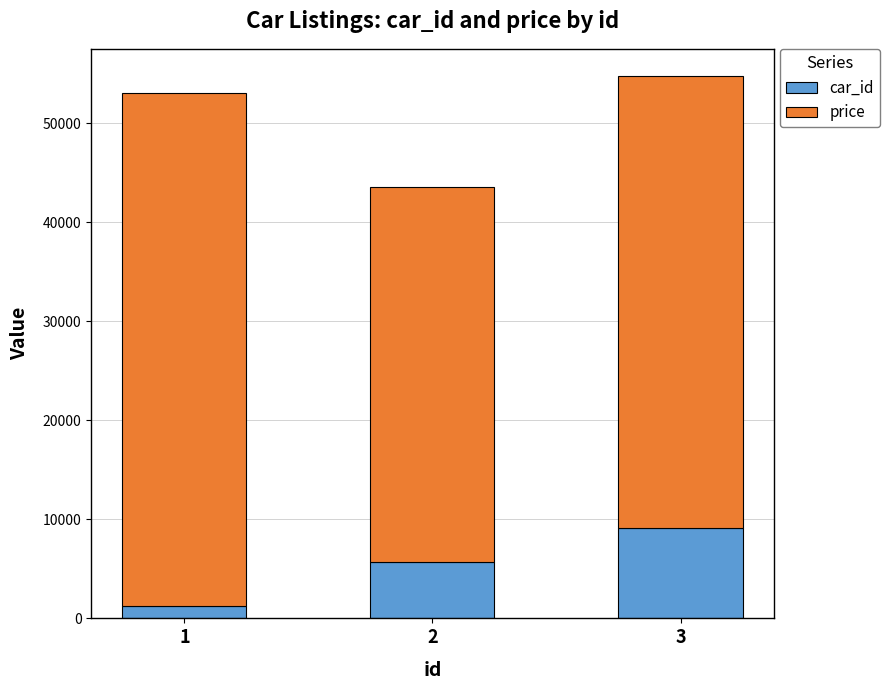

Reading right to left, list the values for the car_id series.

3=9101	2=5678	1=1234